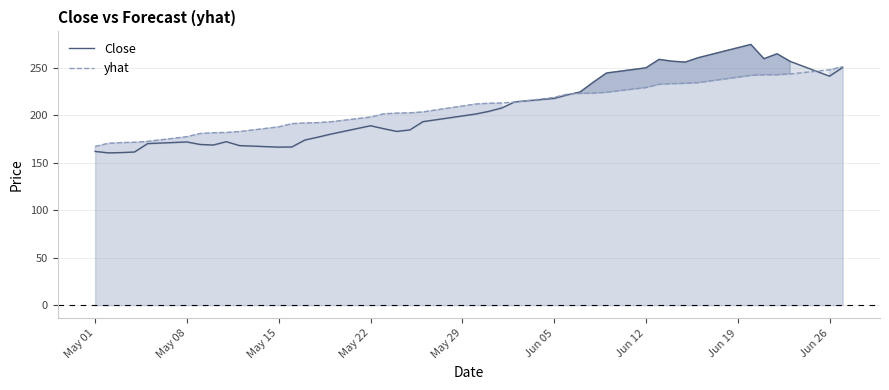

Reading left to right, transcribe all the data shown in this chart.

Close: 161.8	160.3	160.6	161.2	170.1	171.8	169.2	168.5	172.1	168.0	166.3	166.5	173.9	176.9	180.1	188.9	185.8	182.9	184.5	193.2	201.2	203.9	207.5	214.0	217.6	221.3	224.6	234.9	244.4	249.8	258.7	256.8	255.9	260.5	274.4	259.5	264.6	256.6	241.1	250.2
yhat: 167.0	170.4	171.1	171.4	172.4	177.3	180.7	181.5	181.8	182.7	187.7	191.0	191.8	192.1	193.1	198.0	201.4	202.2	202.4	203.4	211.7	212.5	212.8	213.7	218.7	222.1	222.8	223.1	224.1	229.0	232.4	233.2	233.5	234.2	241.8	242.4	242.6	243.3	247.8	250.9